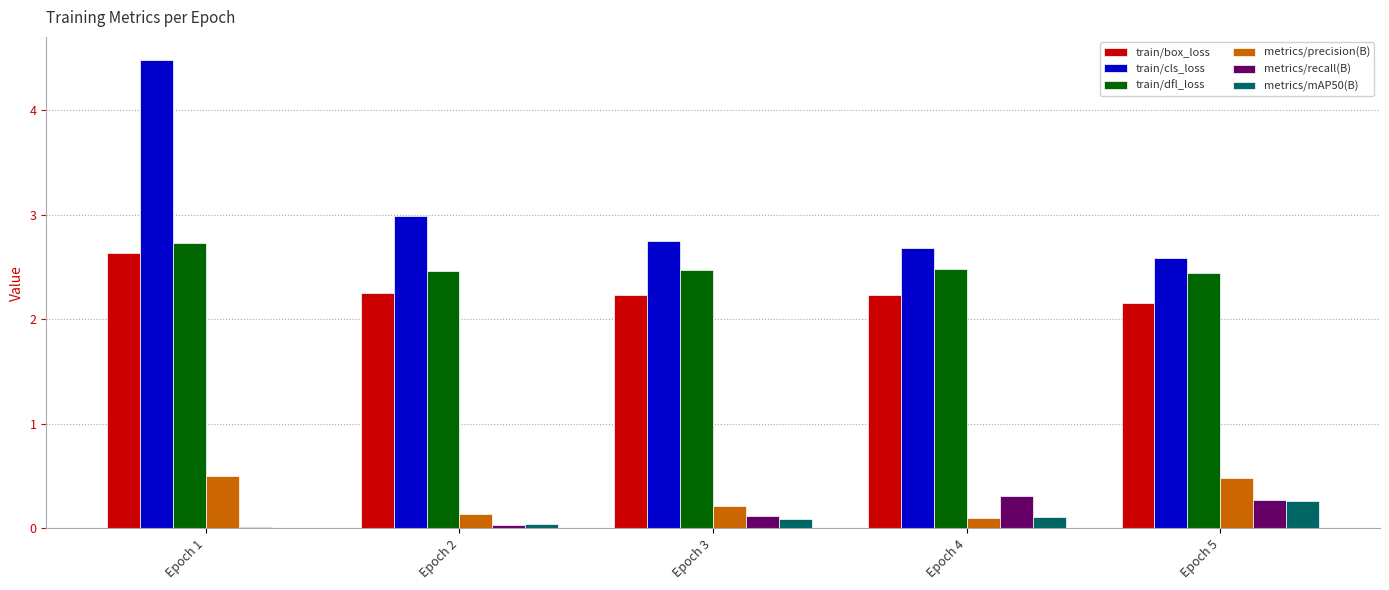

Which label corresponds to the largest value in the chart?

Epoch 1